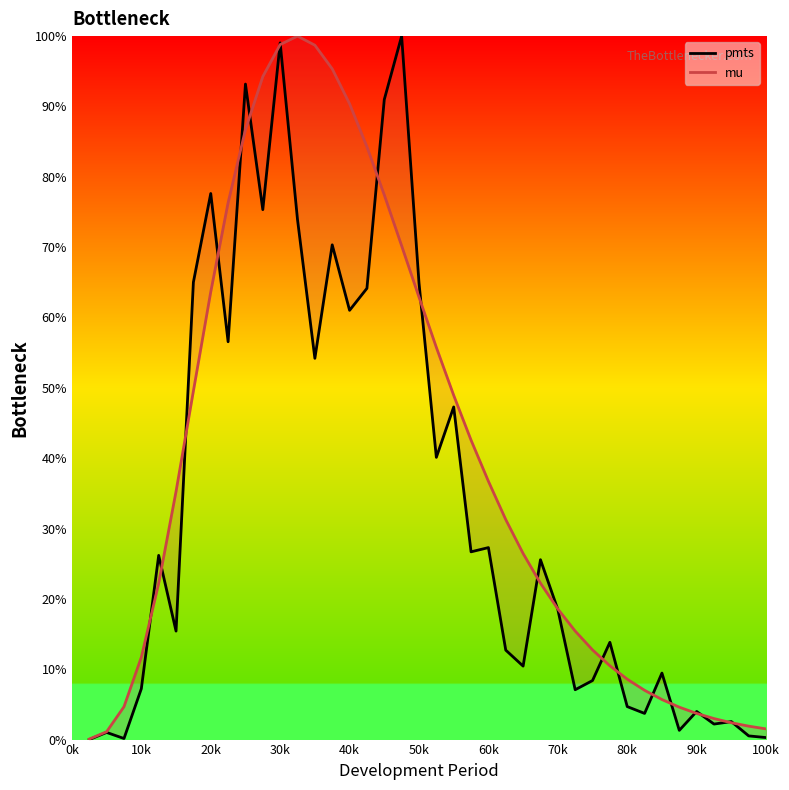

Reading right to left, list all the values displayed in this chart.

pmts: 0.3	0.5	2.6	2.2	4.0	1.3	9.5	3.7	4.7	13.8	8.4	7.1	18.5	25.6	10.4	12.7	27.3	26.7	47.3	40.1	64.9	100.0	91.0	64.1	61.0	70.3	54.2	73.9	99.0	75.3	93.2	56.6	77.6	65.0	15.4	26.2	7.2	0.2	1.0	0.0
mu: 1.5	1.9	2.4	3.0	3.7	4.6	5.7	7.0	8.6	10.5	12.8	15.4	18.6	22.2	26.5	31.3	36.7	42.6	48.9	55.8	62.9	70.2	77.4	84.3	90.4	95.3	98.7	100.0	98.8	94.2	86.7	76.3	63.6	49.5	35.3	22.2	11.7	4.7	1.1	0.1